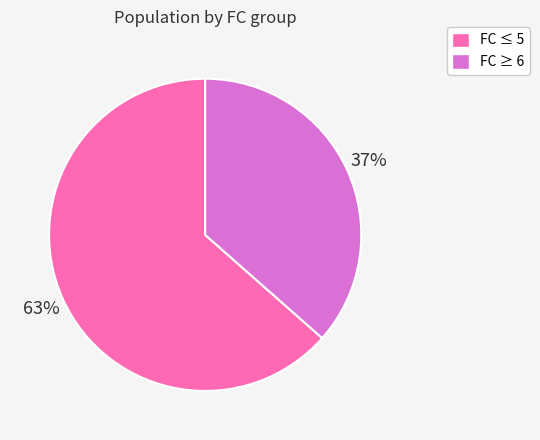

To the nearest percent, what is the average slice percentage?

50%